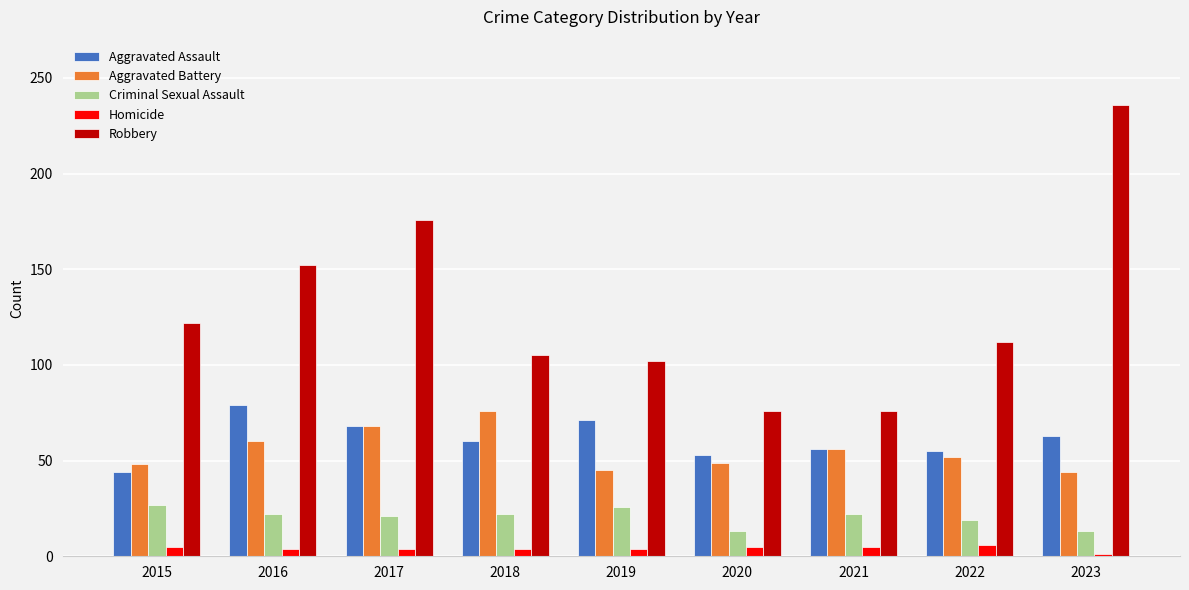

Where is Aggravated Assault nearest to the value 61?

2018